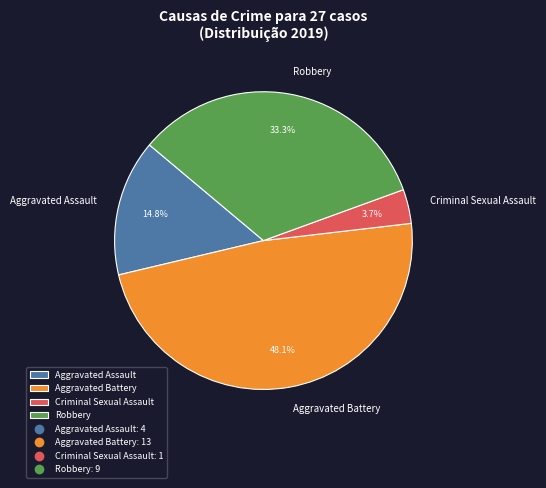

How many segments does this pie chart have?

4